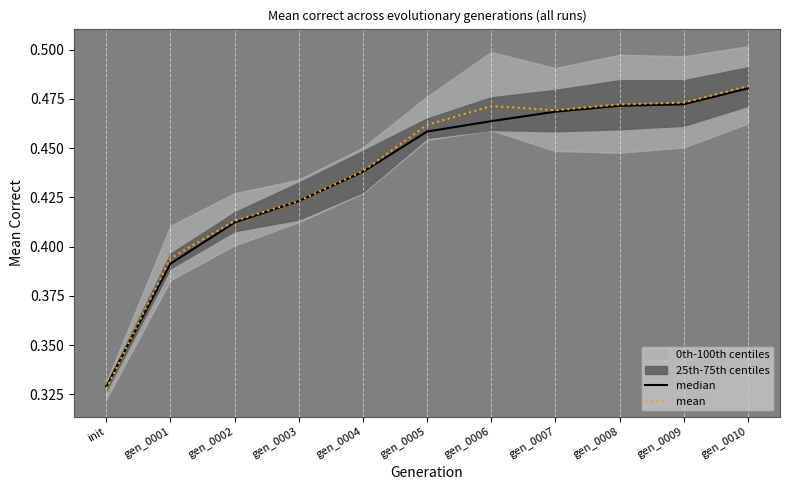

What is the label of the 10th point from the left?

gen_0009